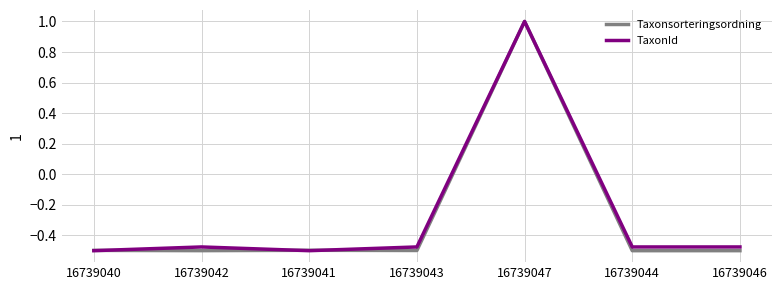

Count the Taxonsorteringsordning values in the range 0 to 1.

1